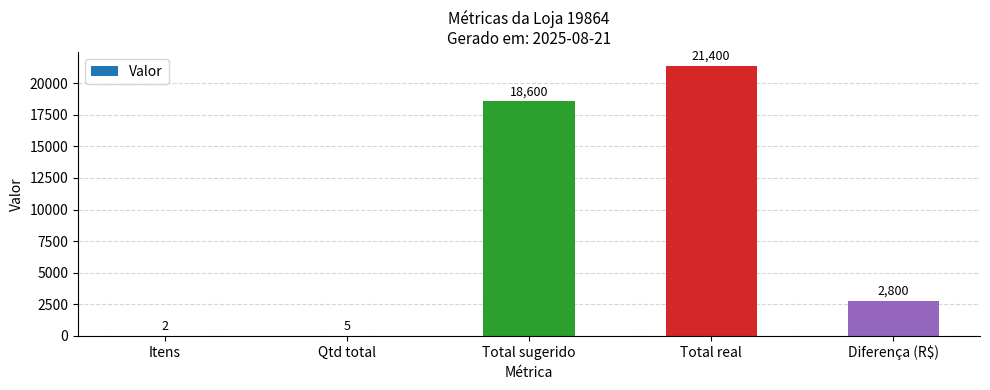

Is it true that the value at Total sugerido is 5016?

False